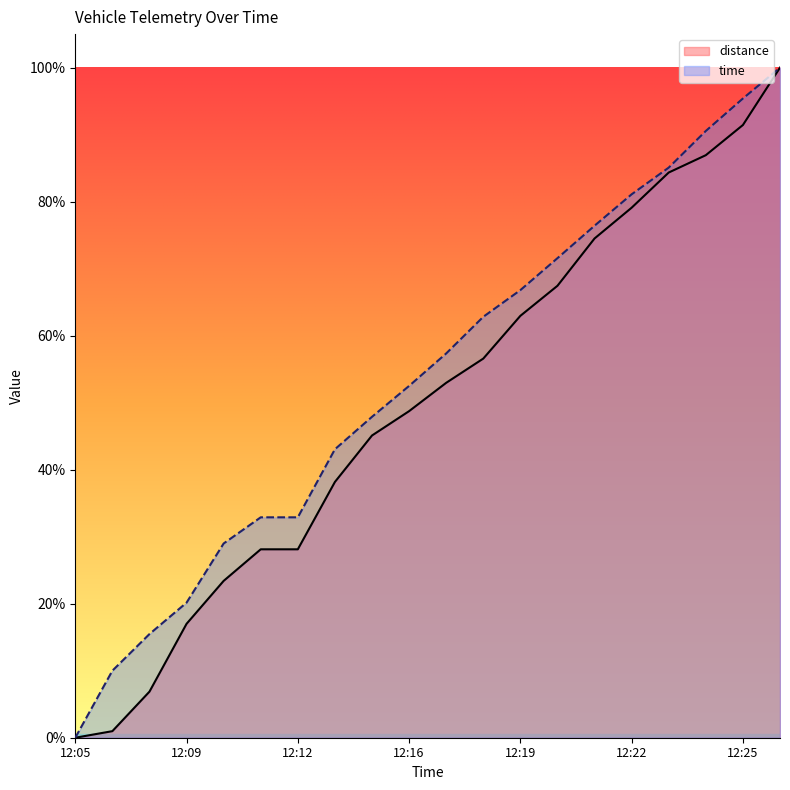

What is the highest value of the distance series?

1.0